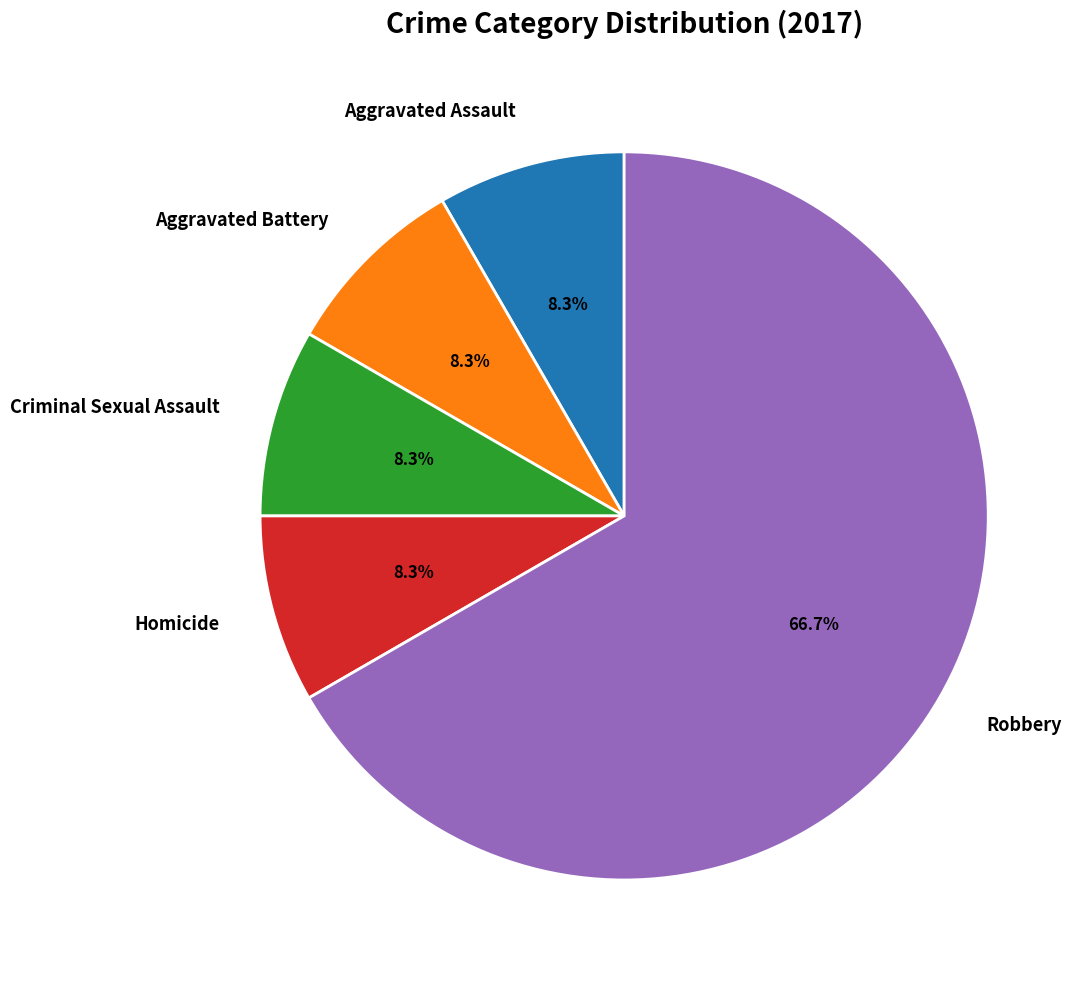

To the nearest percent, what is the combined percentage of Aggravated Battery and Criminal Sexual Assault?

17%